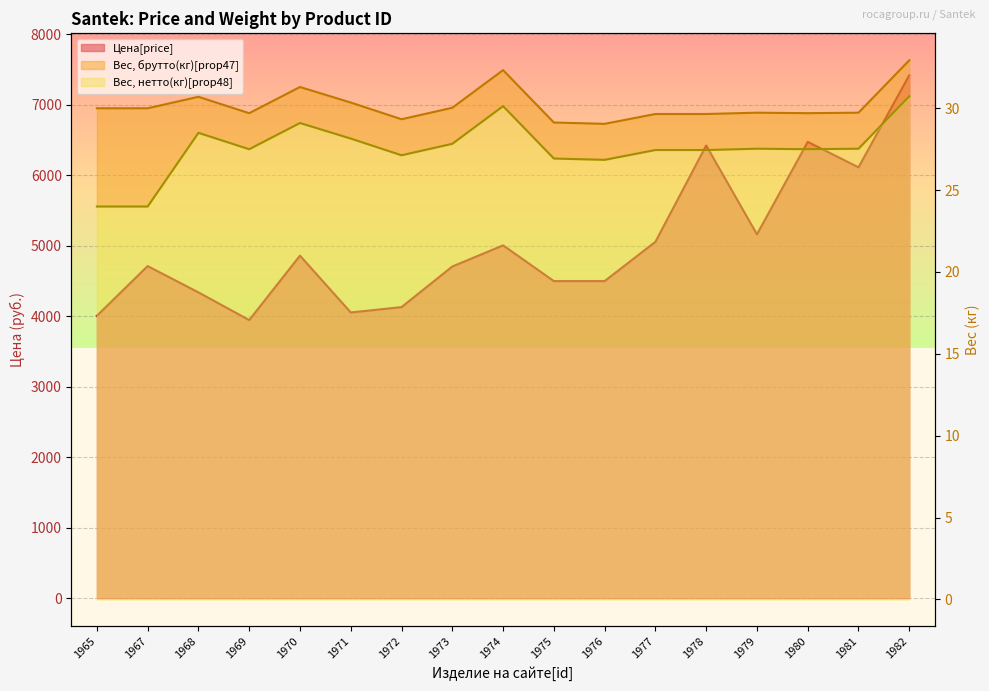

What is the total value across all series at 1979?

5218.3